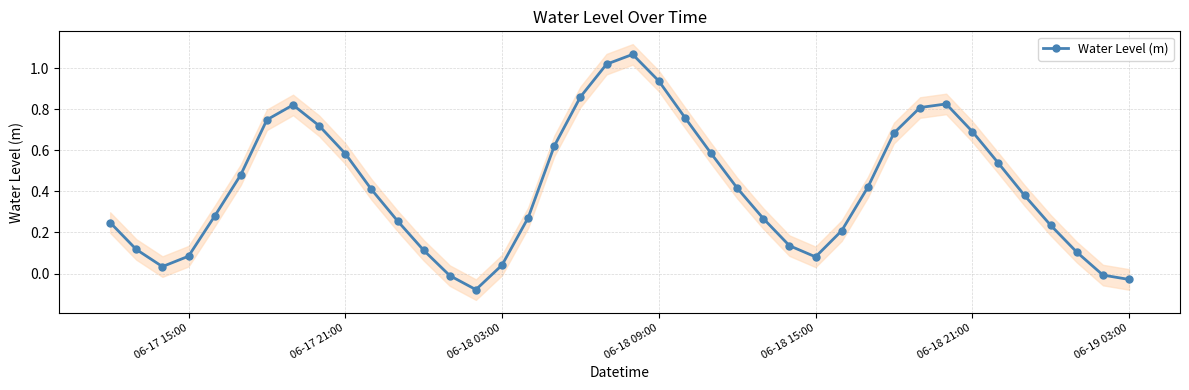

How many values are below 0?

4